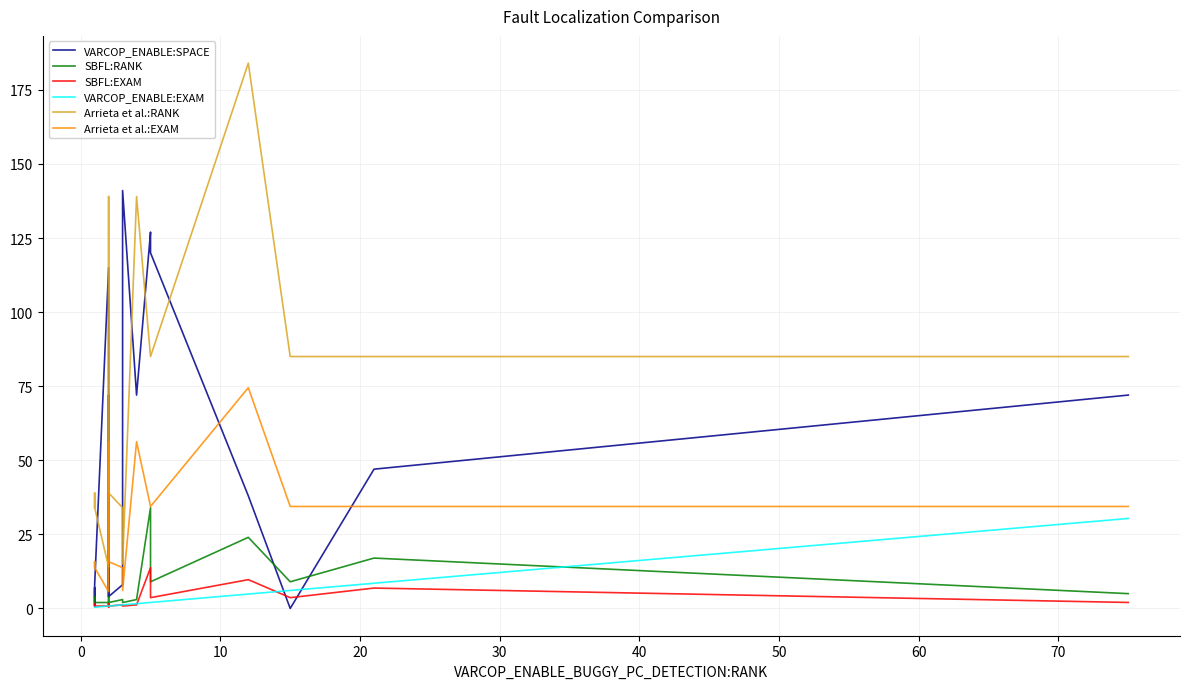

How many lines are shown in the chart?

6